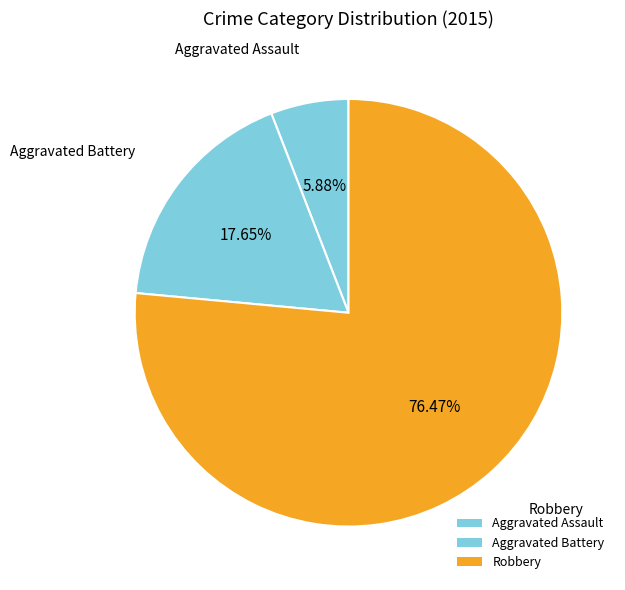

Is it true that Robbery is 76% of the pie?

True